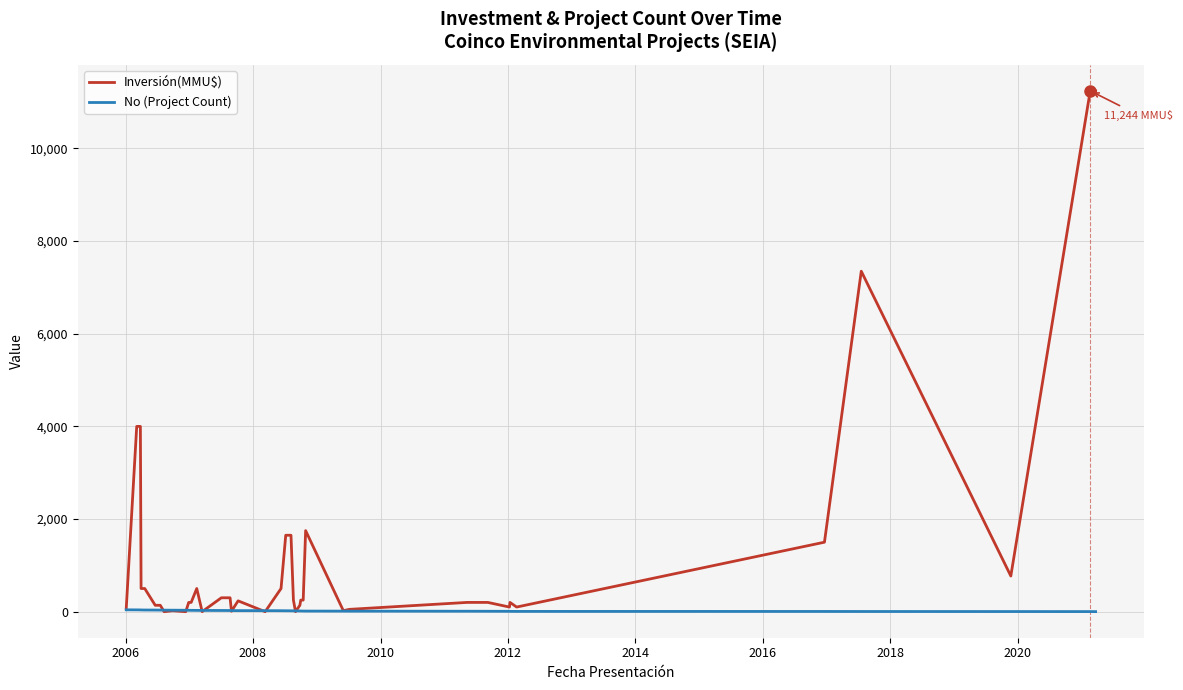

Which series has the widest spread of values?

Inversión(MMU$)